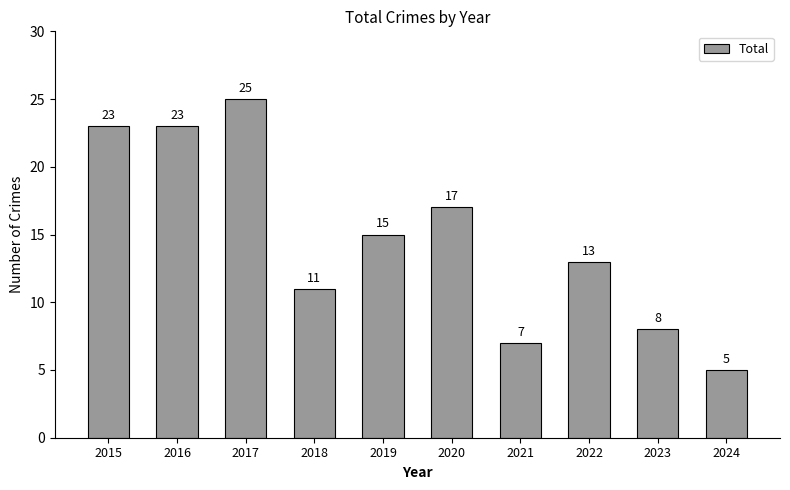

What is the sum of the values at 2016 and 2022?

36